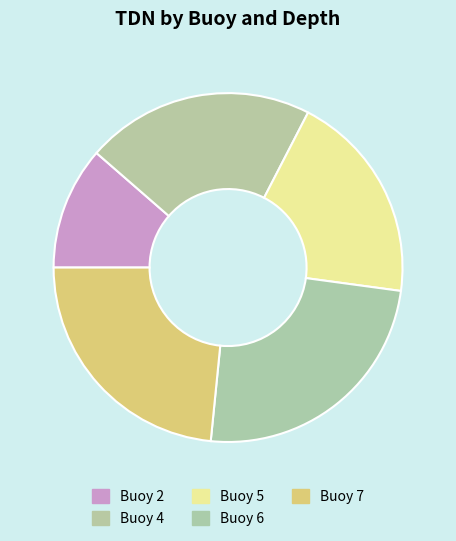

Rank the categories by value from lowest to highest.

Buoy 2, Buoy 5, Buoy 4, Buoy 7, Buoy 6